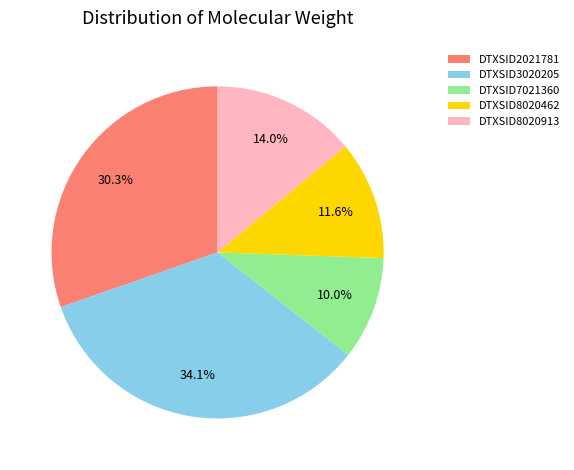

Between DTXSID8020462 and DTXSID2021781, which is larger?

DTXSID2021781